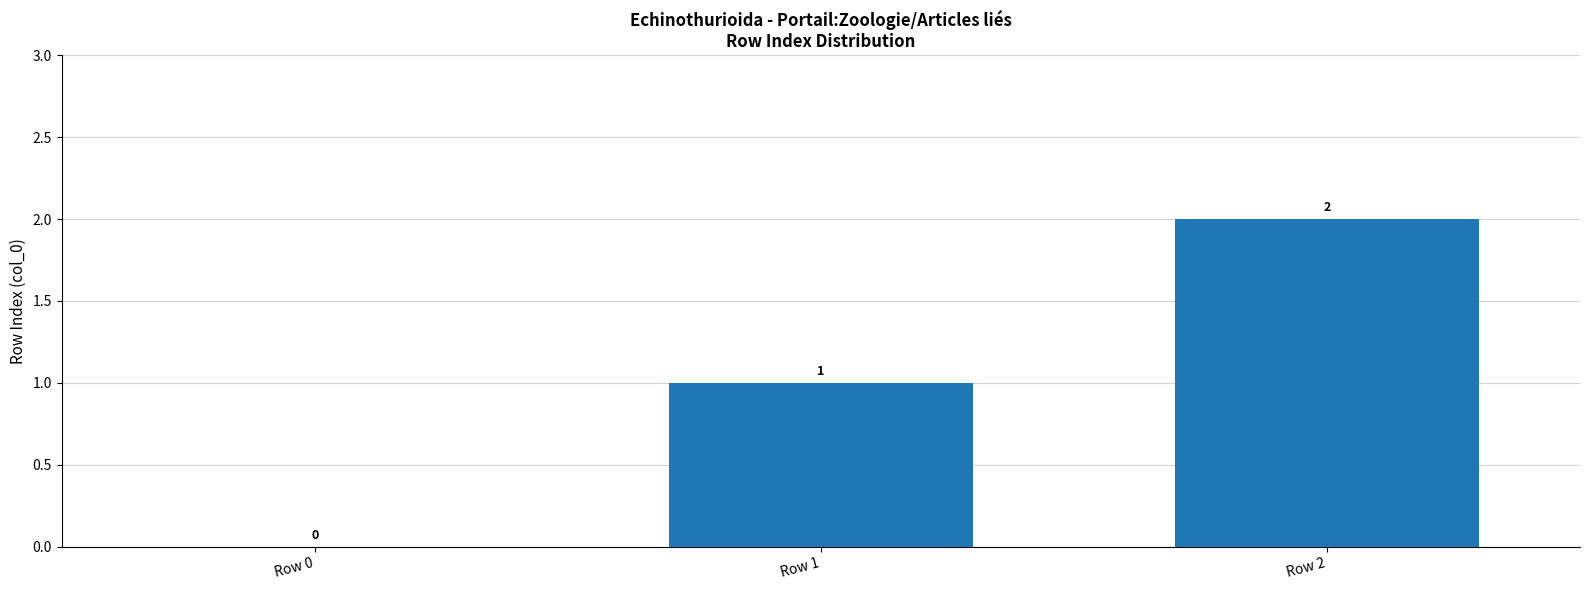

What is the sum of all values?

3